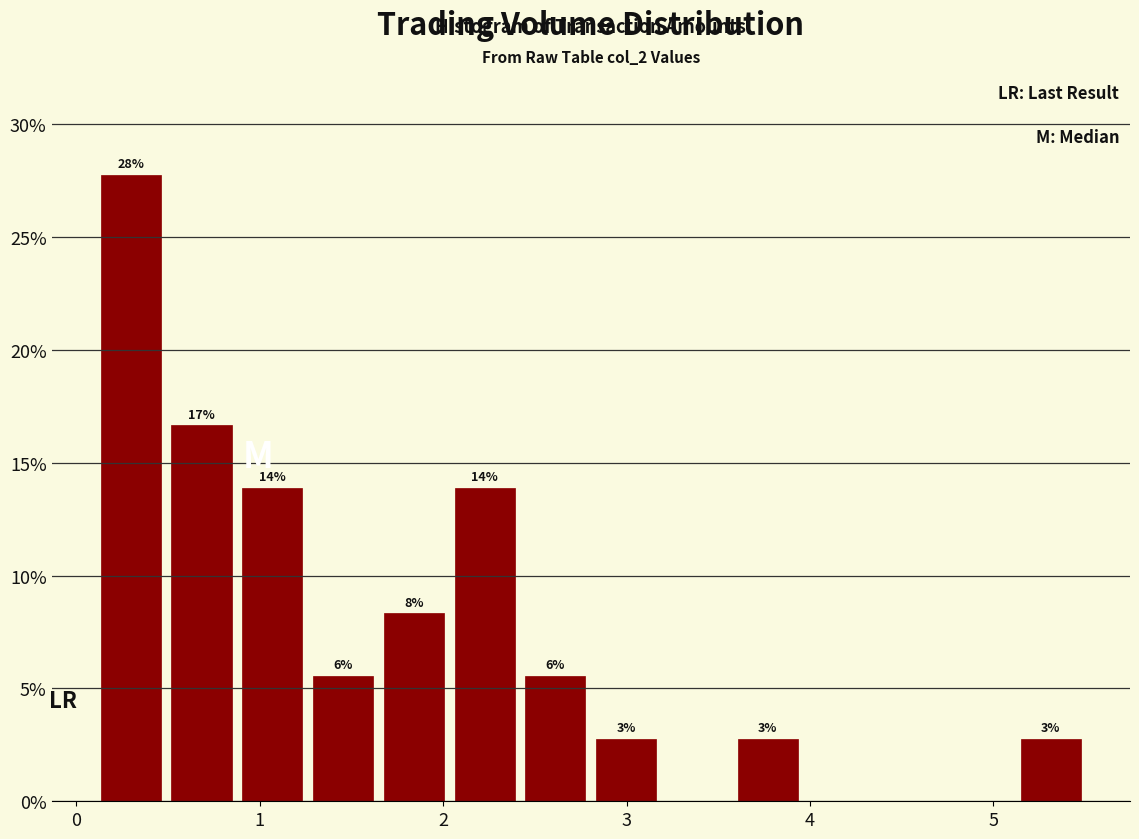

Around what value on the x-axis is the tallest bar? Give the approximate position of its centre, as read against the axis.

0.3